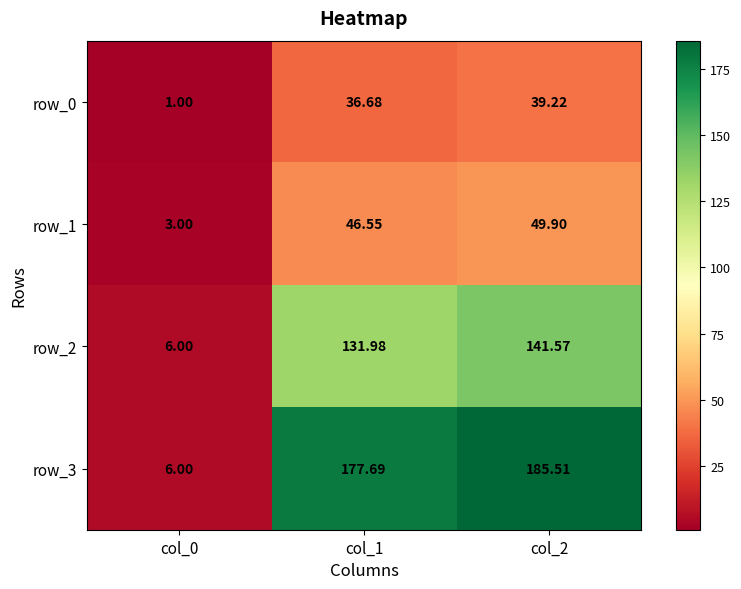

Is it true that row_1 equals 67.7 at col_2?

False